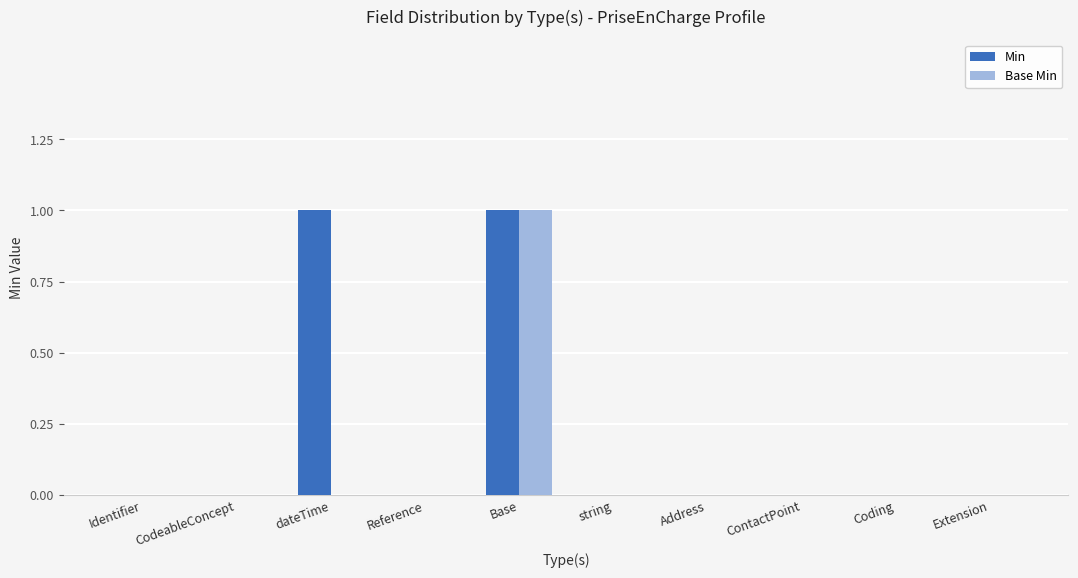

The Min series shows -1 at string. True or false?

False